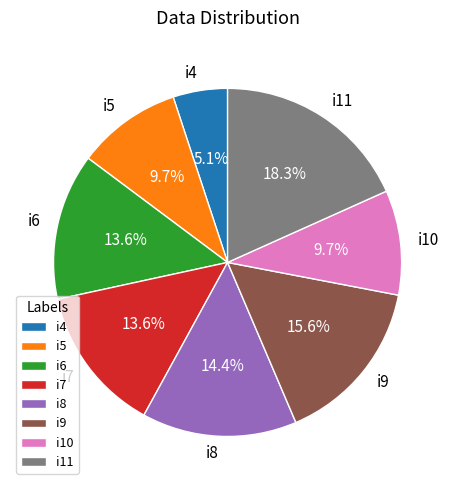

Which category has the biggest portion of the pie?

i11